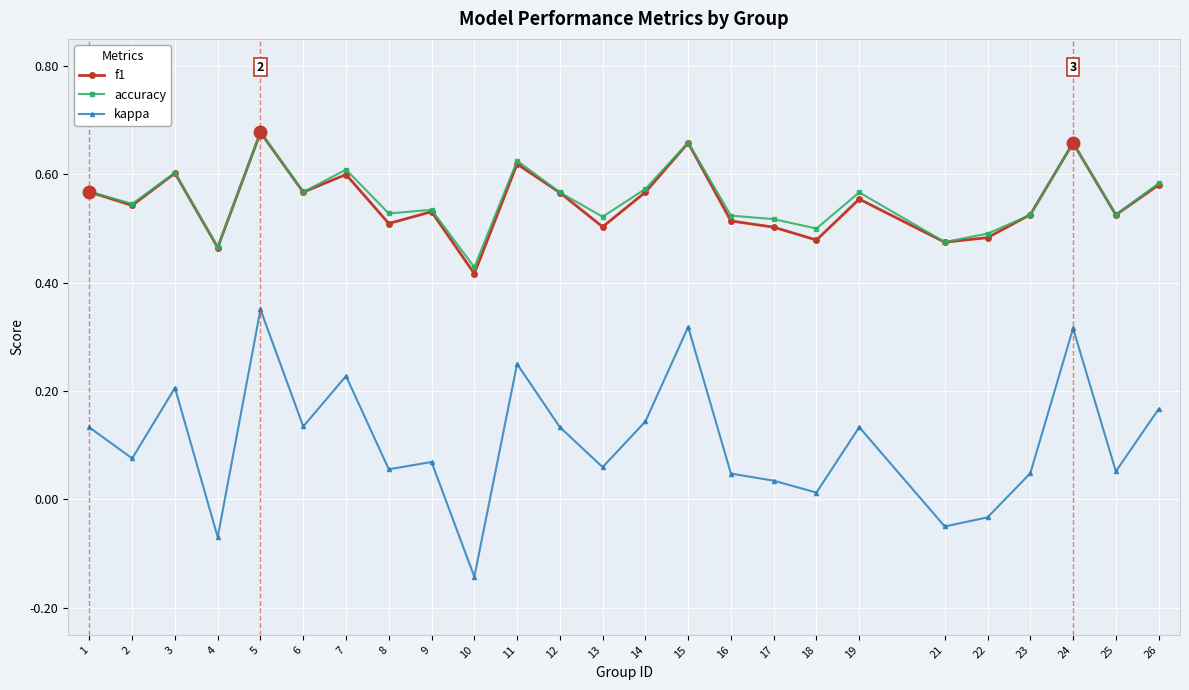

How many categories are shown in the chart?

25